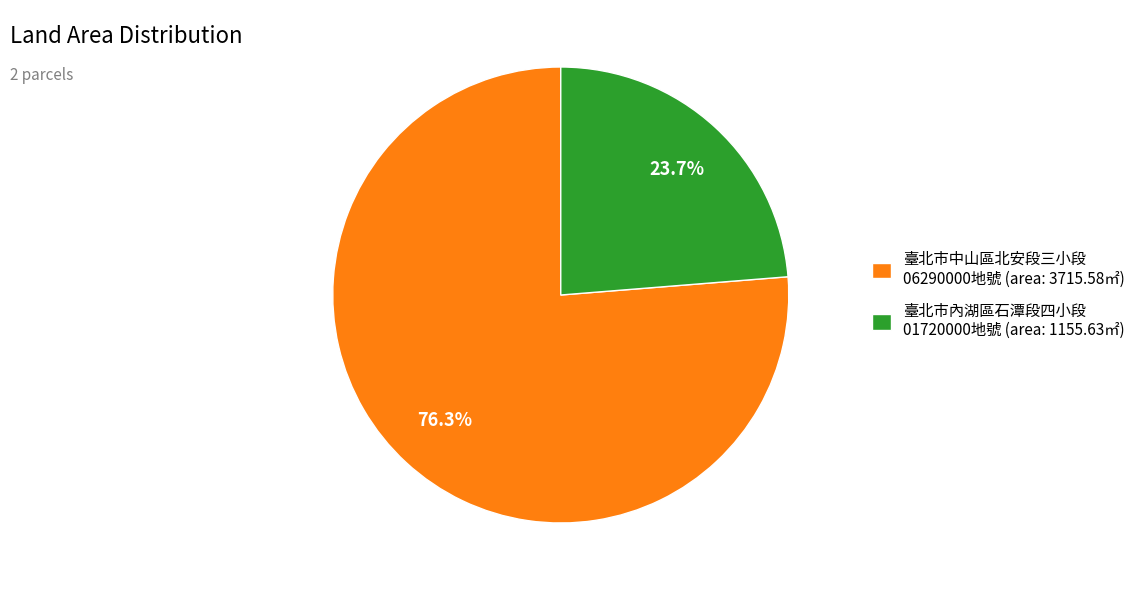

What is the ratio of the value at 臺北市中山區北安段三小段 06290000地號 (area: 3715.58㎡) to the value at 臺北市內湖區石潭段四小段 01720000地號 (area: 1155.63㎡)?

3.2